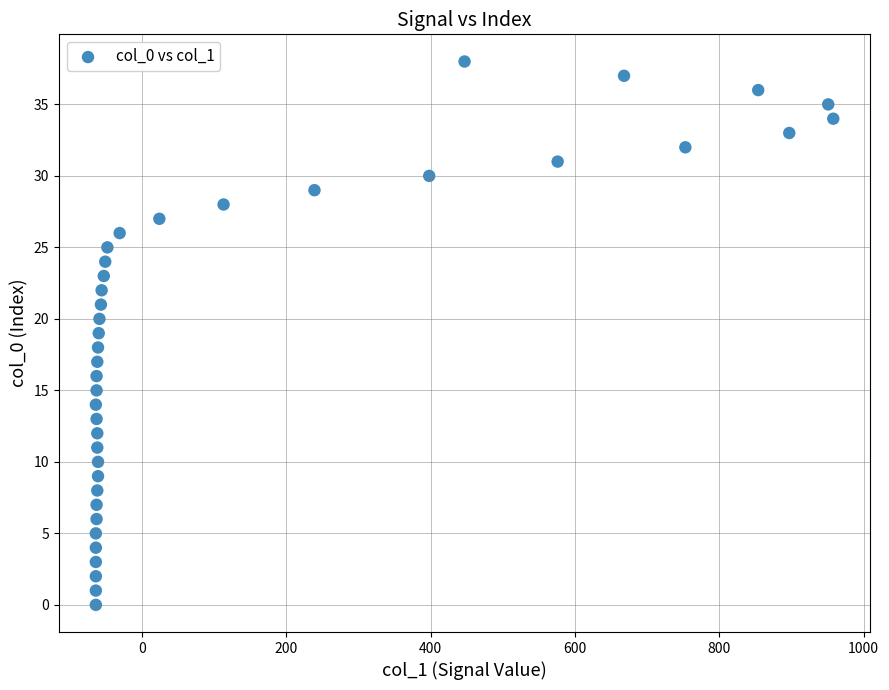

What is the range of Y values (max minus min)?

38